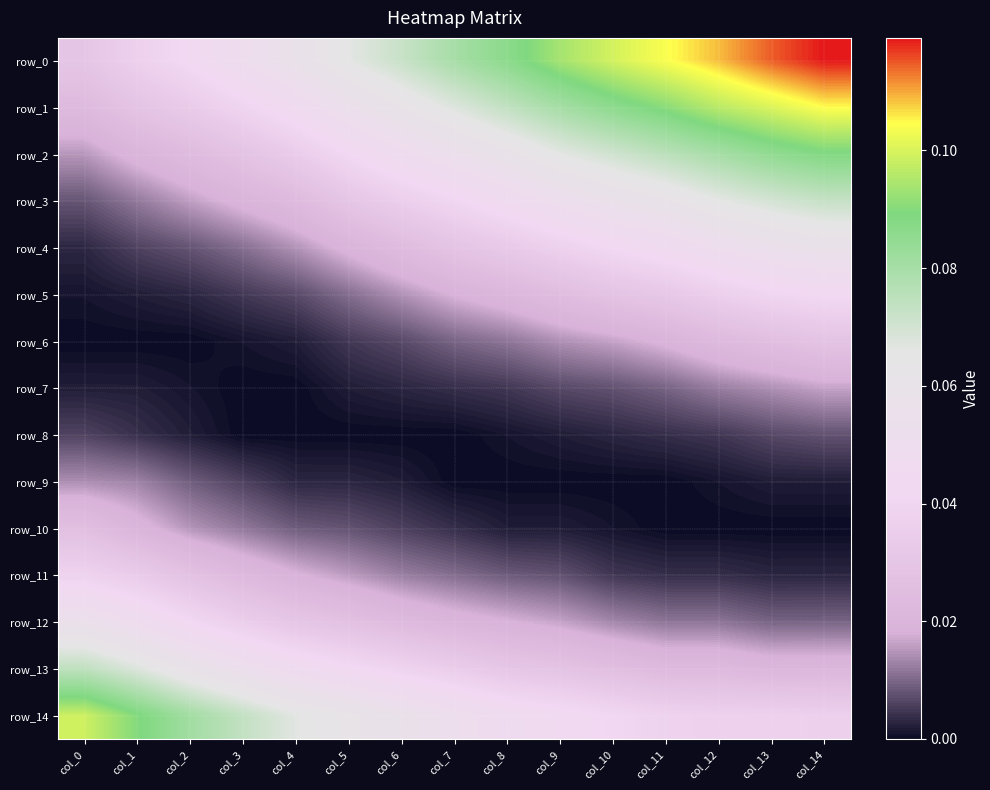

At col_6, list the series in order from largest to smallest.

row_0, row_1, row_14, row_2, row_13, row_3, row_4, row_12, row_5, row_11, row_6, row_10, row_7, row_9, row_8